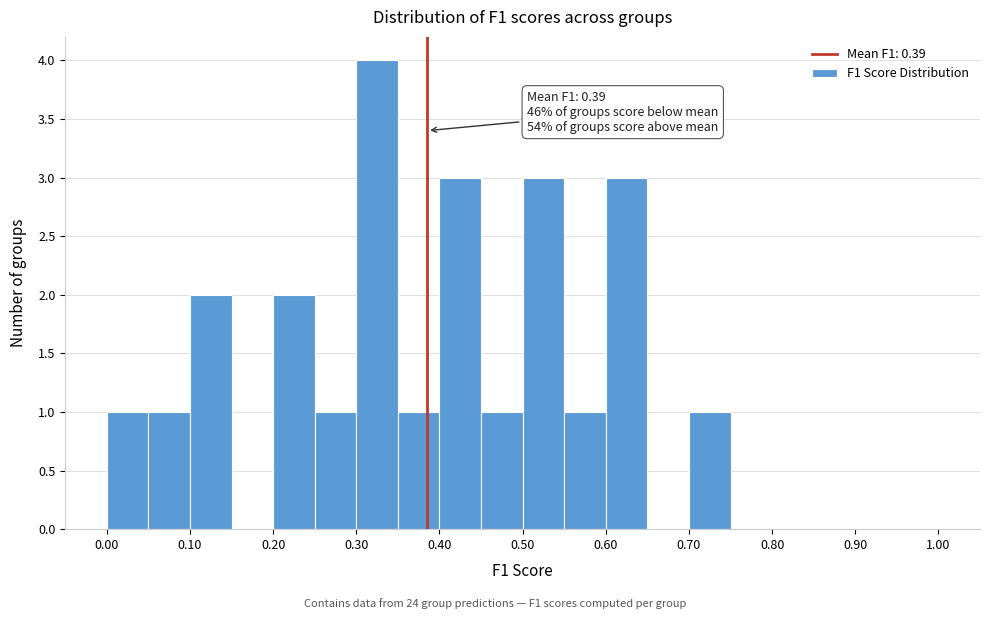

Over which range of the x-axis is the bar tallest?

0.30 to 0.35